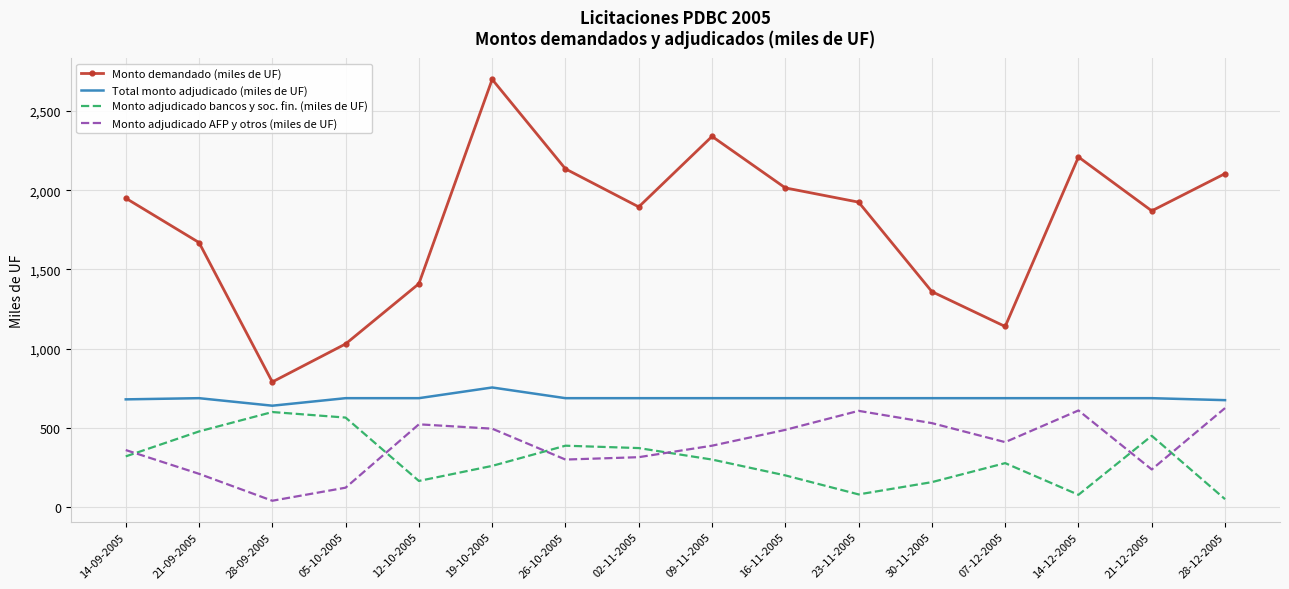

How many interior local peaks does the Monto demandado (miles de UF) series have?

3